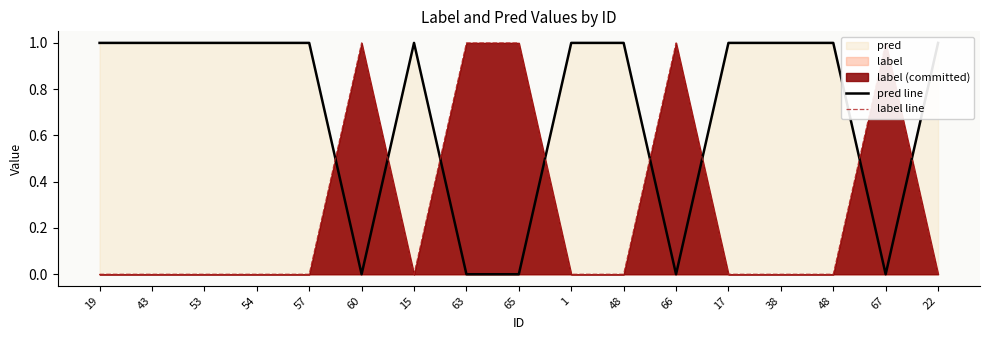

At which category is the sum across all series the highest?

19